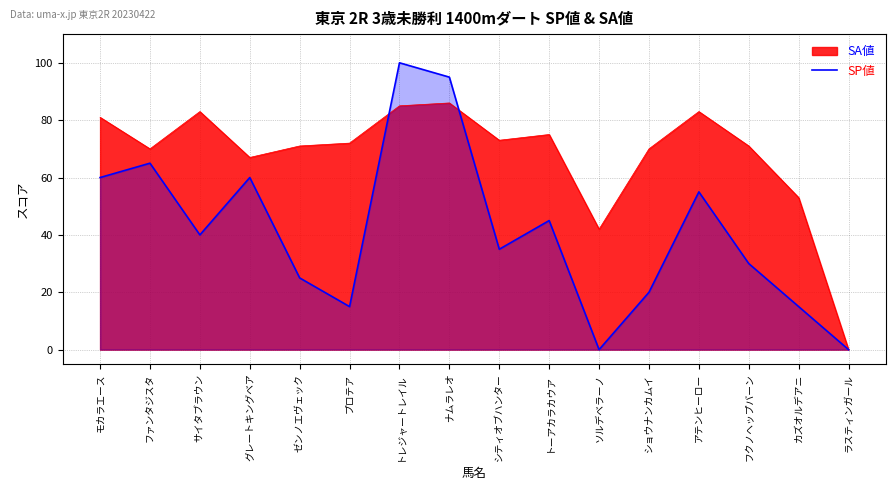

List the labels in order of value, largest first.

トレジャートレイル, ナムラレオ, ファンタジスタ, モカラエース, グレートキングベア, アテンヒーロー, トーアカラカウア, サイタブラウン, シティオブハンター, フクノヘップバーン, ゼンノエヴェック, ショウナンカムイ, プロテア, カズオルデアニ, ソルデベラーノ, ラスティンガール